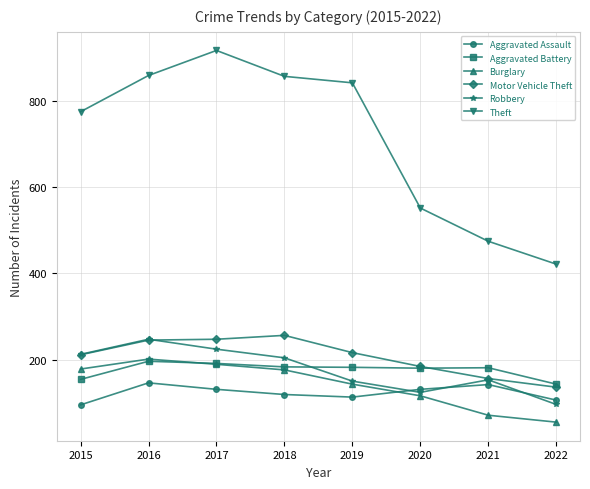

Which series changed the most between 2016 and 2020?

Theft